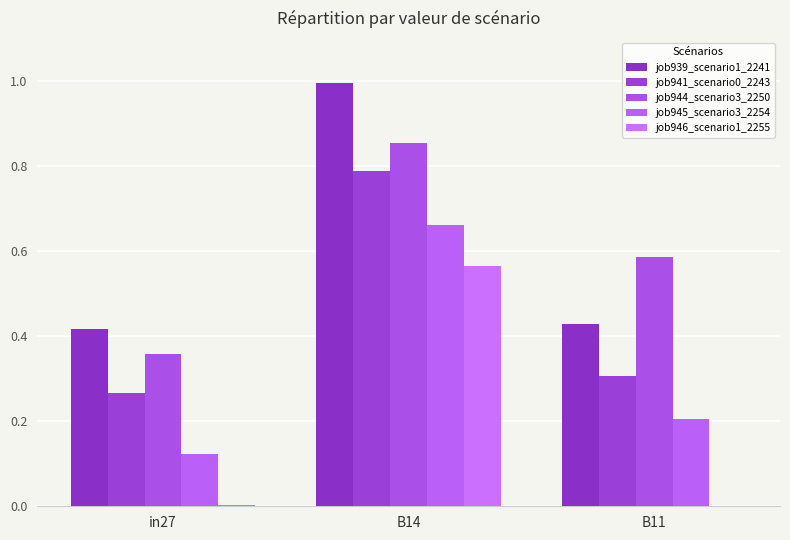

Reading left to right, what are all the values shown in this chart?

job939_scenario1_2241: in27=0.4	B14=1.0	B11=0.4
job941_scenario0_2243: in27=0.3	B14=0.8	B11=0.3
job944_scenario3_2250: in27=0.4	B14=0.9	B11=0.6
job945_scenario3_2254: in27=0.1	B14=0.7	B11=0.2
job946_scenario1_2255: in27=0.0	B14=0.6	B11=0.0